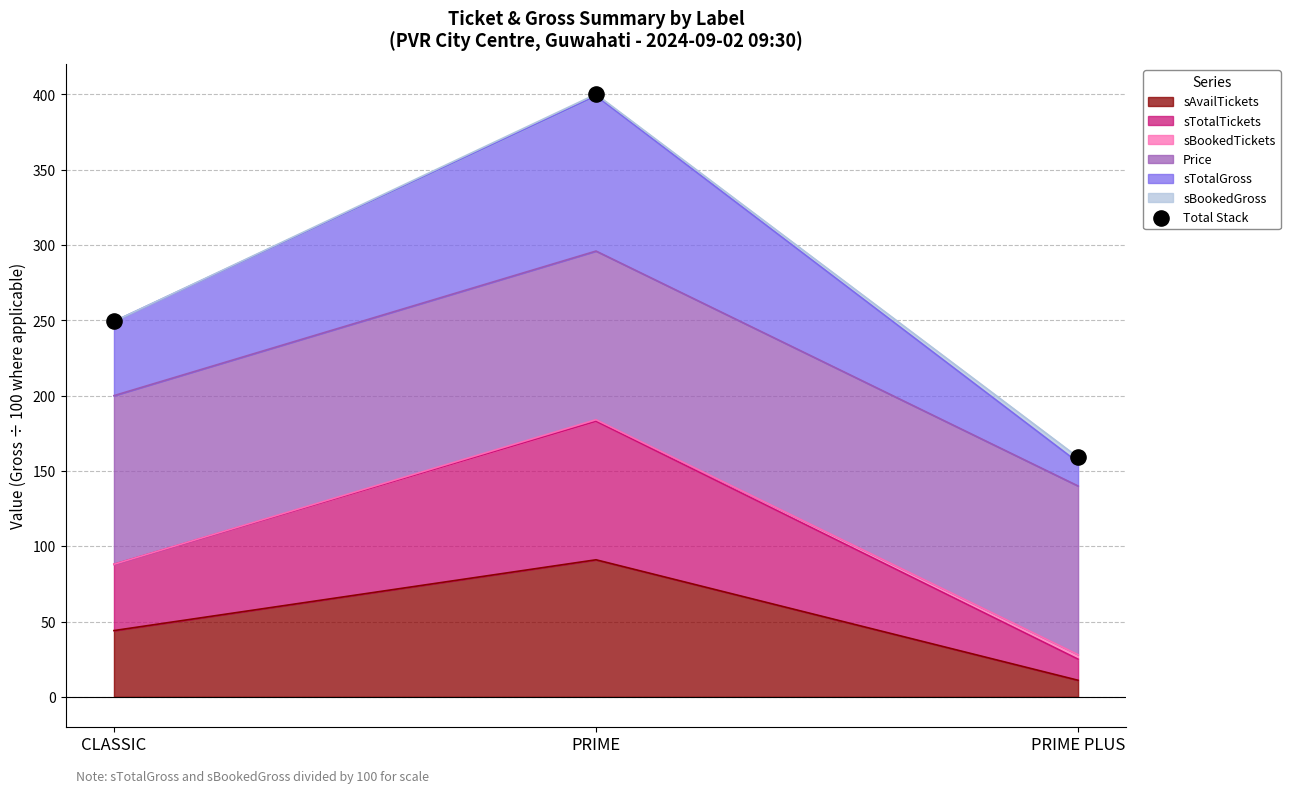

What is the ratio of the value at PRIME to the value at CLASSIC?

1.6